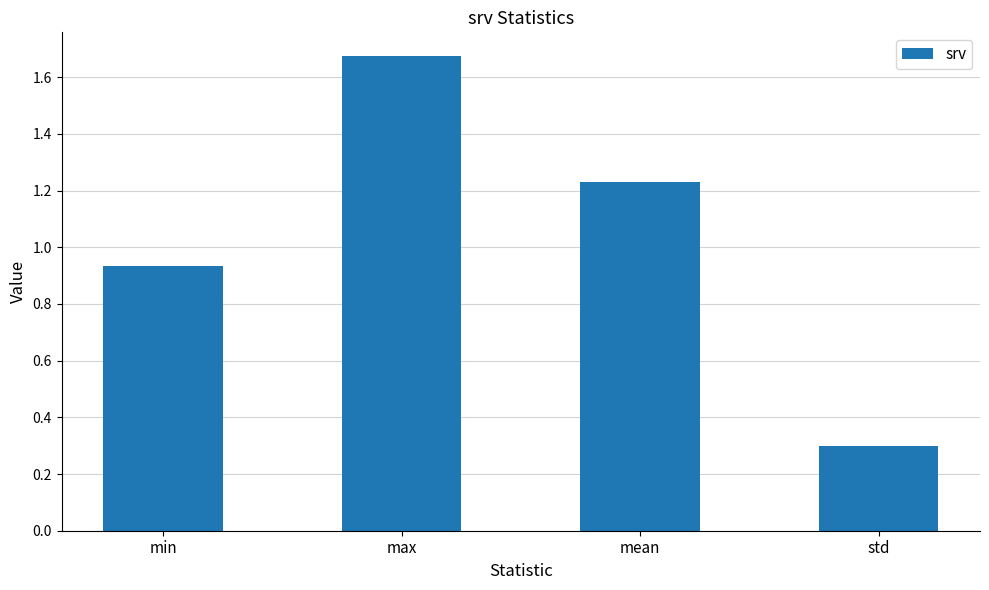

Which label corresponds to the largest value in the chart?

max